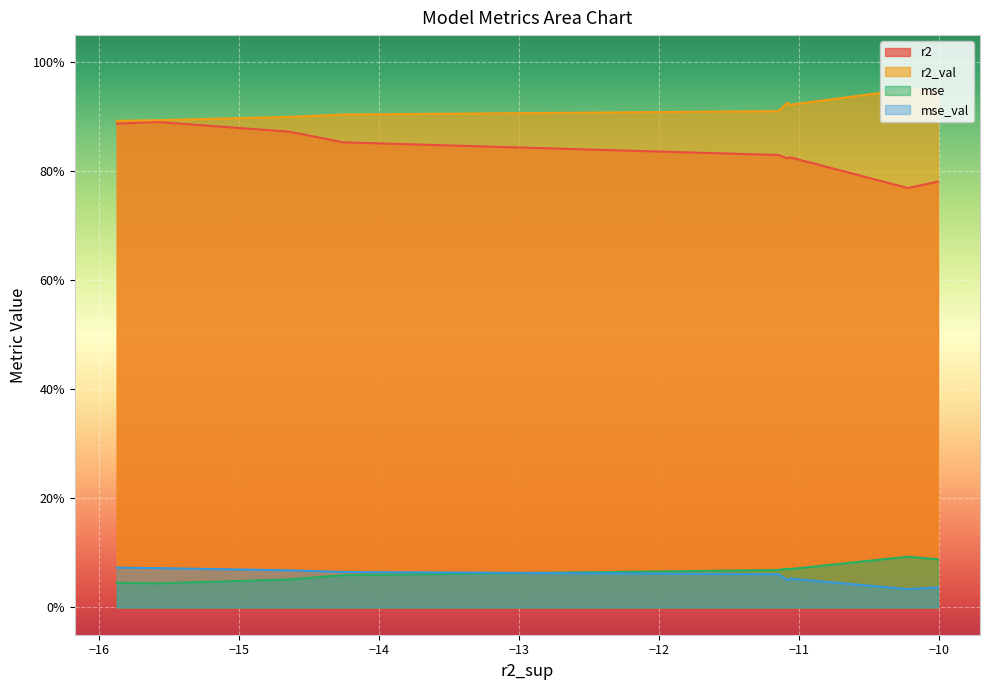

How many lines are shown in the chart?

4